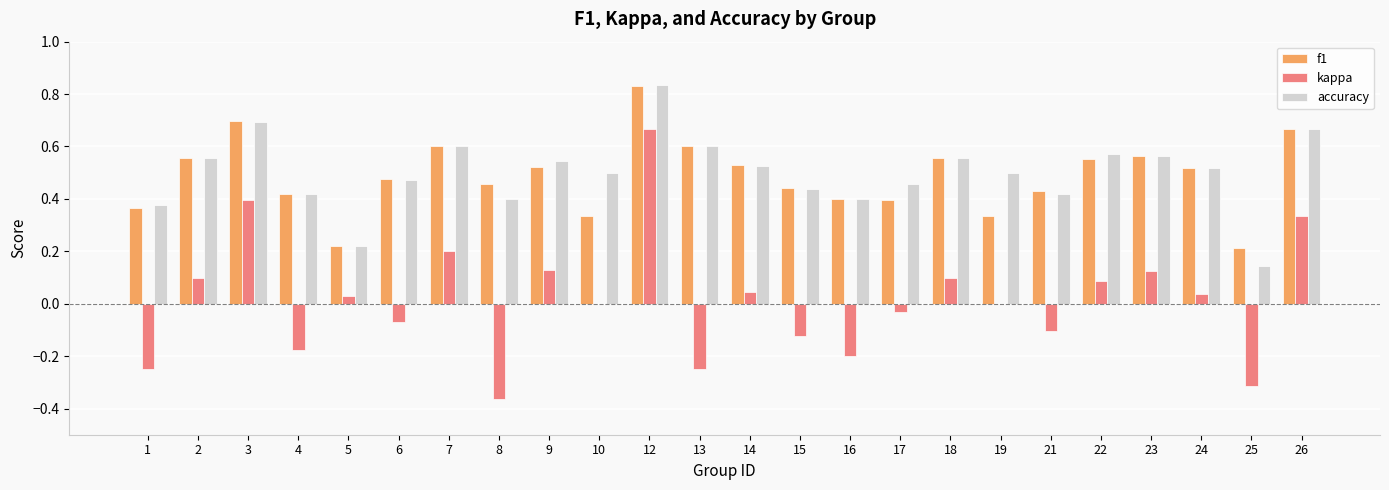

The value of kappa at 14 is 0.0. True or false?

True